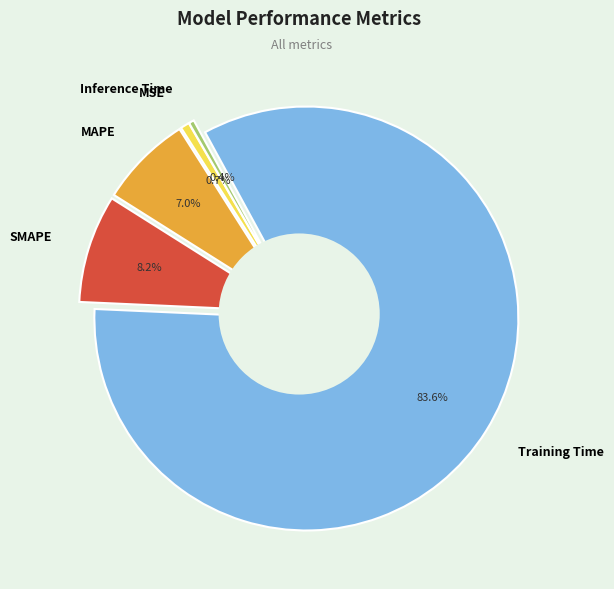

Is MSE the majority of the pie?

No